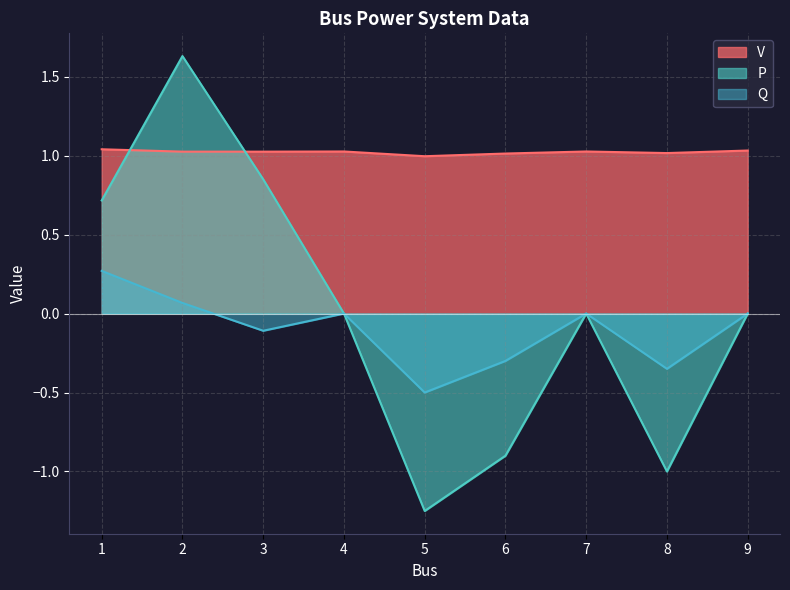

How many data points in Q are less than 0?

4